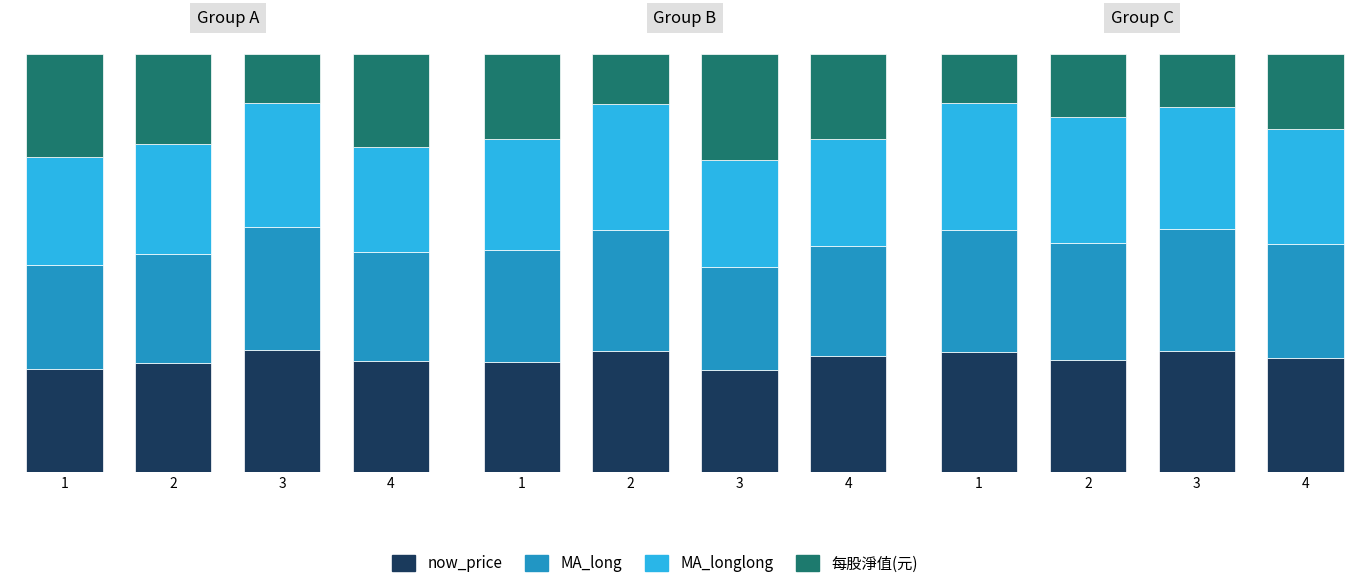

How many values in the MA_long series exceed 29?

2